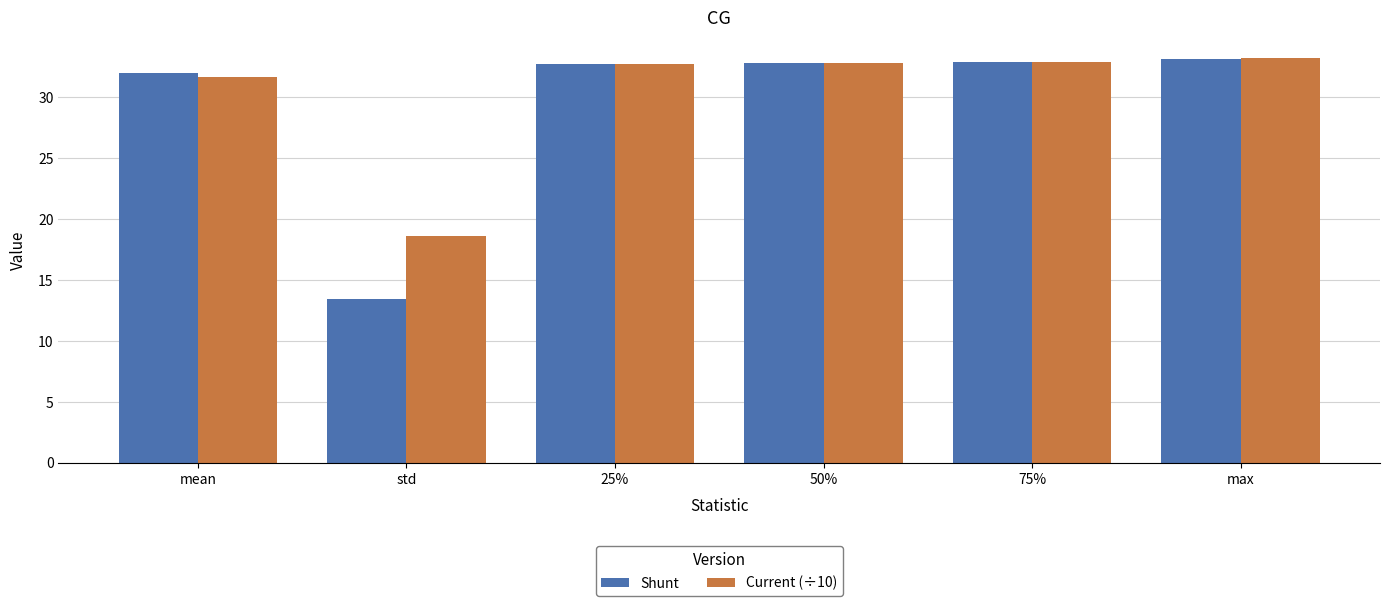

What is the label of the 3rd bar from the left?

25%